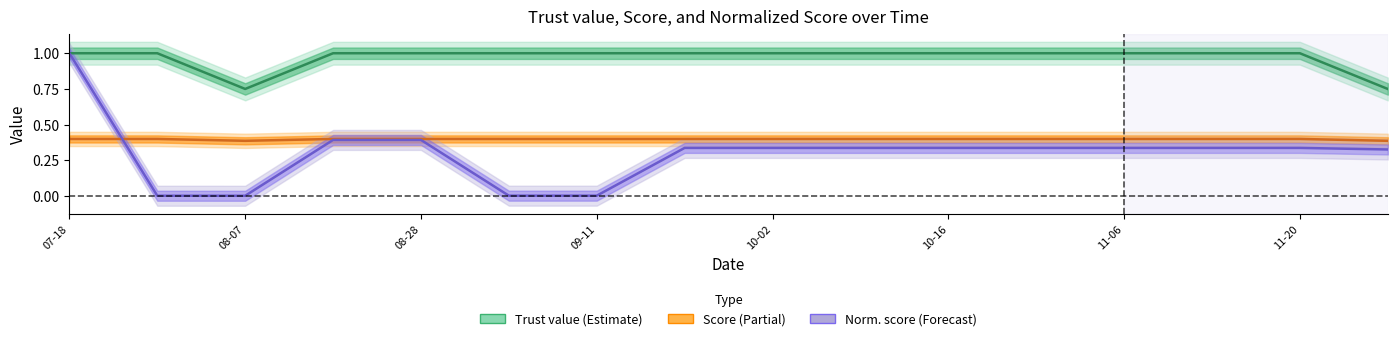

True or false: Score and Trust value cross at least once.

False